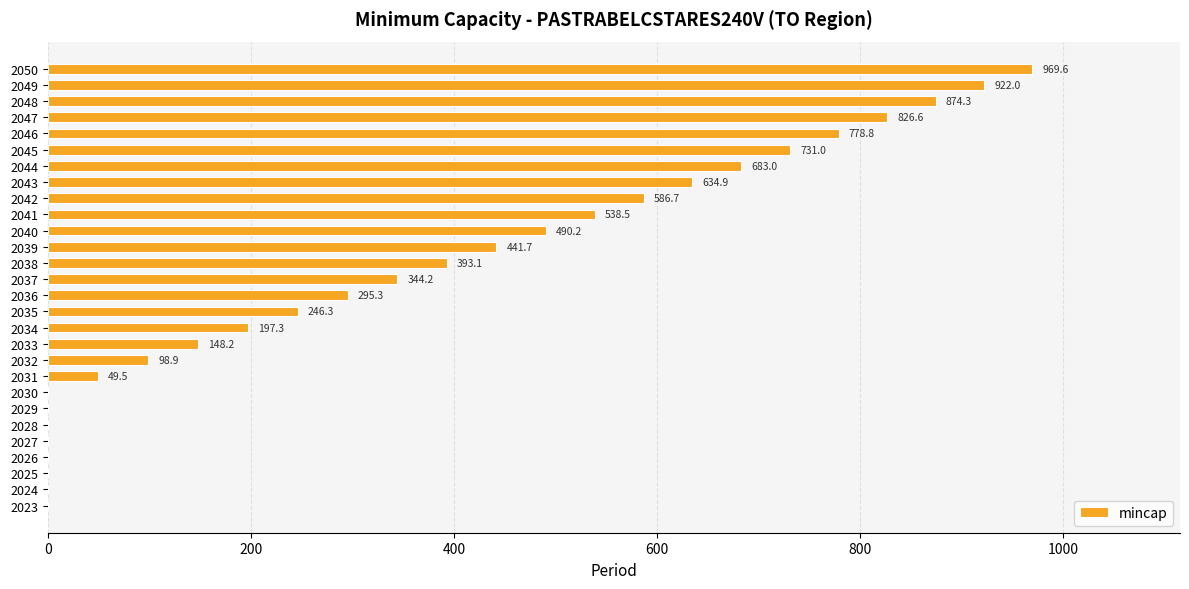

Are the bars horizontal?

Yes